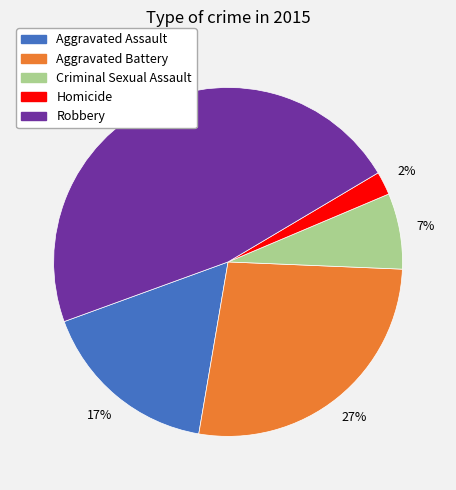

Approximately how many times larger is the value at Homicide compared to Aggravated Assault?

0.1